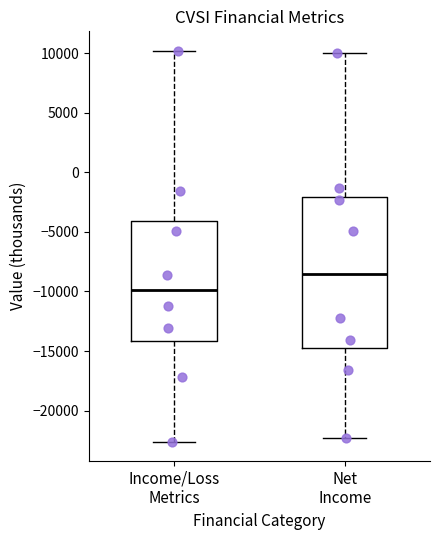

Reading left to right, read every box against the y-axis: the position of its median line, the range the box covers, and the ends of its whiskers. The values are not printed on the chart, so give them approximately, as read against the axis.

Income/Loss Metrics: median -10000, box -14000 to -4000, whiskers -22500 to 10000
Net Income: median -8500, box -14500 to -2000, whiskers -22500 to 10000